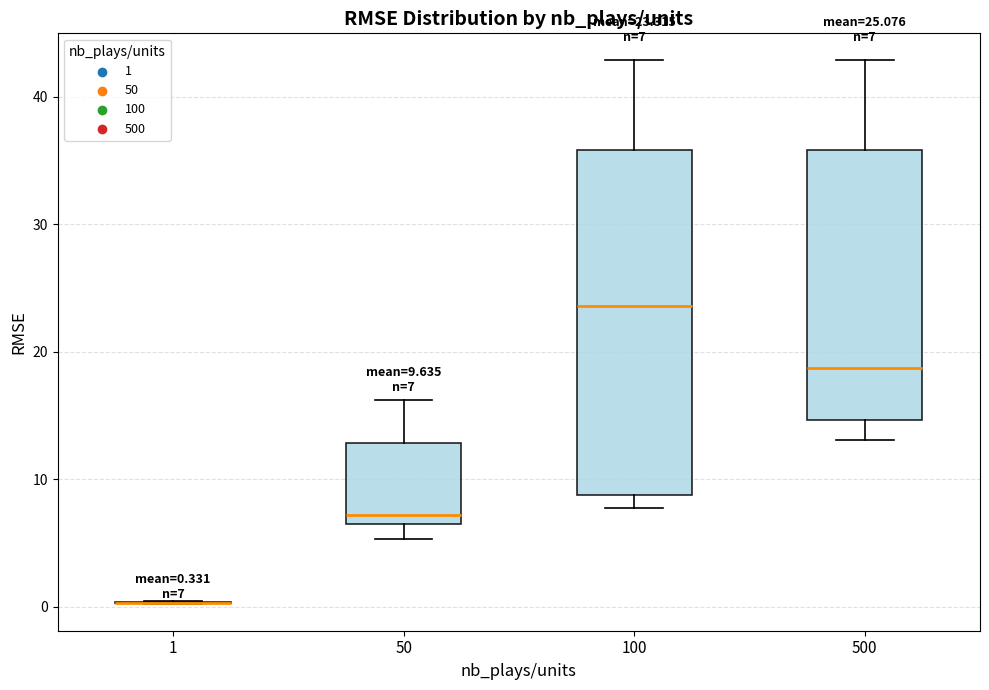

Which box is the tallest, from its lower edge to its upper edge?

100